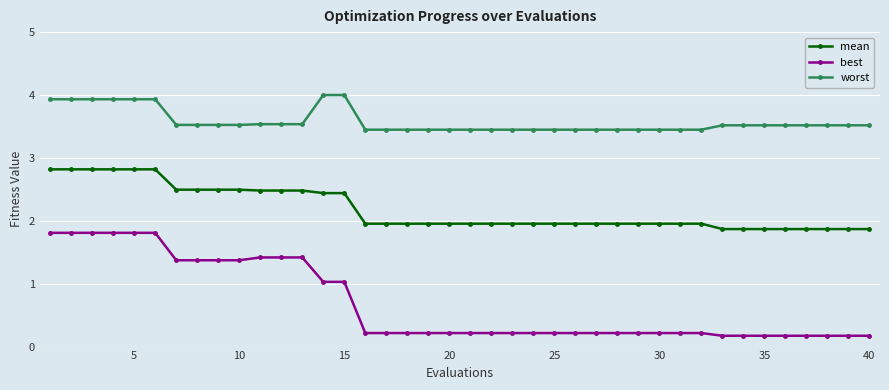

Reading left to right, transcribe all the data shown in this chart.

mean: 2.8	2.8	2.8	2.8	2.8	2.8	2.5	2.5	2.5	2.5	2.5	2.5	2.5	2.4	2.4	2.0	2.0	2.0	2.0	2.0	2.0	2.0	2.0	2.0	2.0	2.0	2.0	2.0	2.0	2.0	2.0	2.0	1.9	1.9	1.9	1.9	1.9	1.9	1.9	1.9
best: 1.8	1.8	1.8	1.8	1.8	1.8	1.4	1.4	1.4	1.4	1.4	1.4	1.4	1.0	1.0	0.2	0.2	0.2	0.2	0.2	0.2	0.2	0.2	0.2	0.2	0.2	0.2	0.2	0.2	0.2	0.2	0.2	0.2	0.2	0.2	0.2	0.2	0.2	0.2	0.2
worst: 3.9	3.9	3.9	3.9	3.9	3.9	3.5	3.5	3.5	3.5	3.5	3.5	3.5	4.0	4.0	3.4	3.4	3.4	3.4	3.4	3.4	3.4	3.4	3.4	3.4	3.4	3.4	3.4	3.4	3.4	3.4	3.4	3.5	3.5	3.5	3.5	3.5	3.5	3.5	3.5